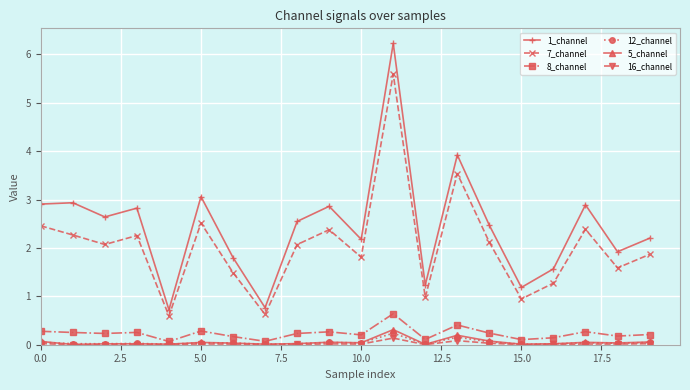

What is the maximum value shown in the chart?

6.2